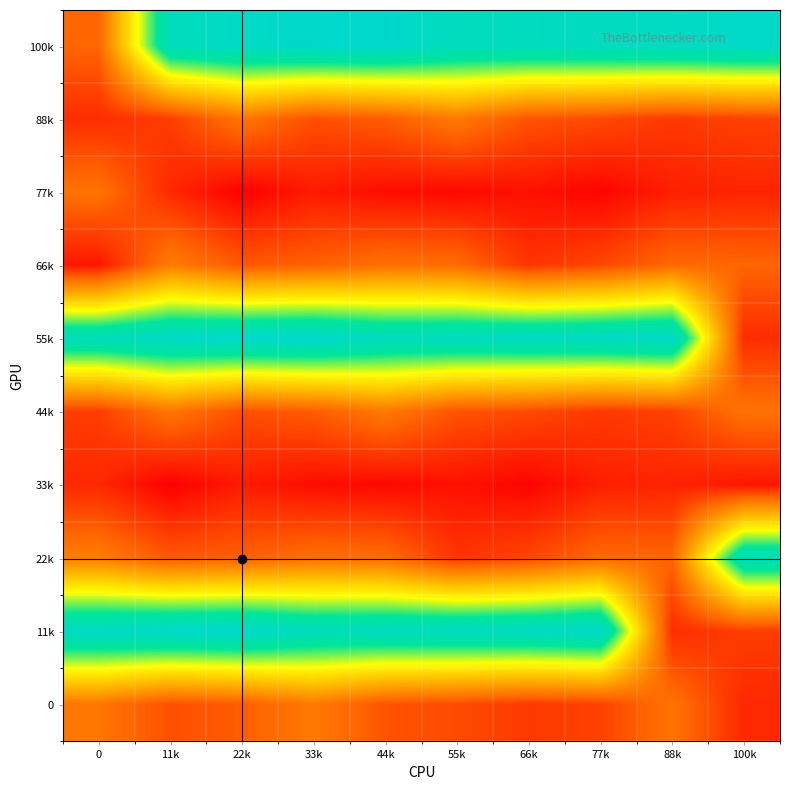

What is the spread (max minus min) of values at 100k?

93913.0